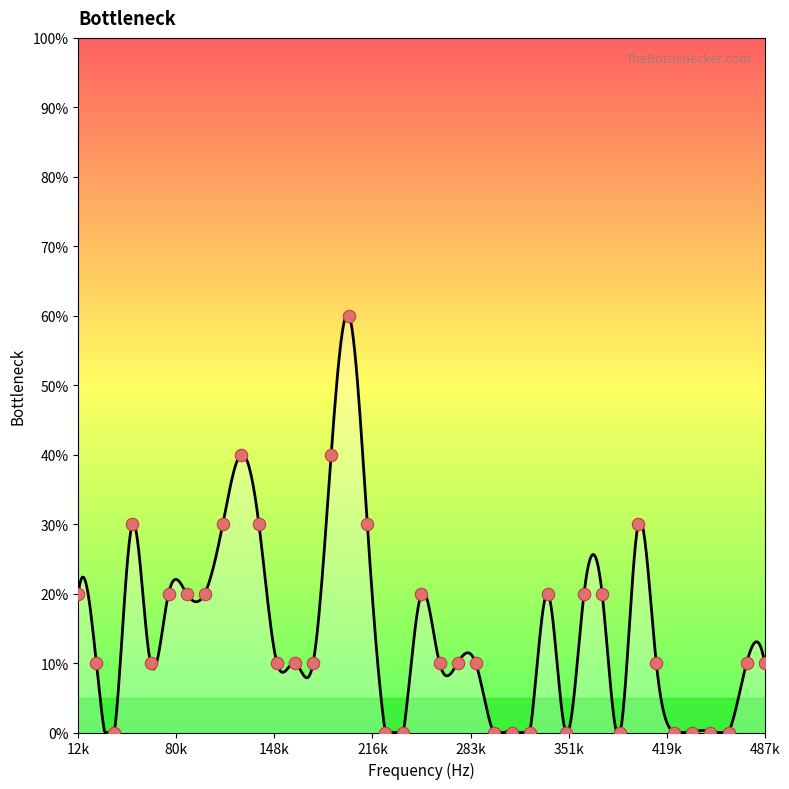

What is the change in value from 187500 to 375000?

-20.0